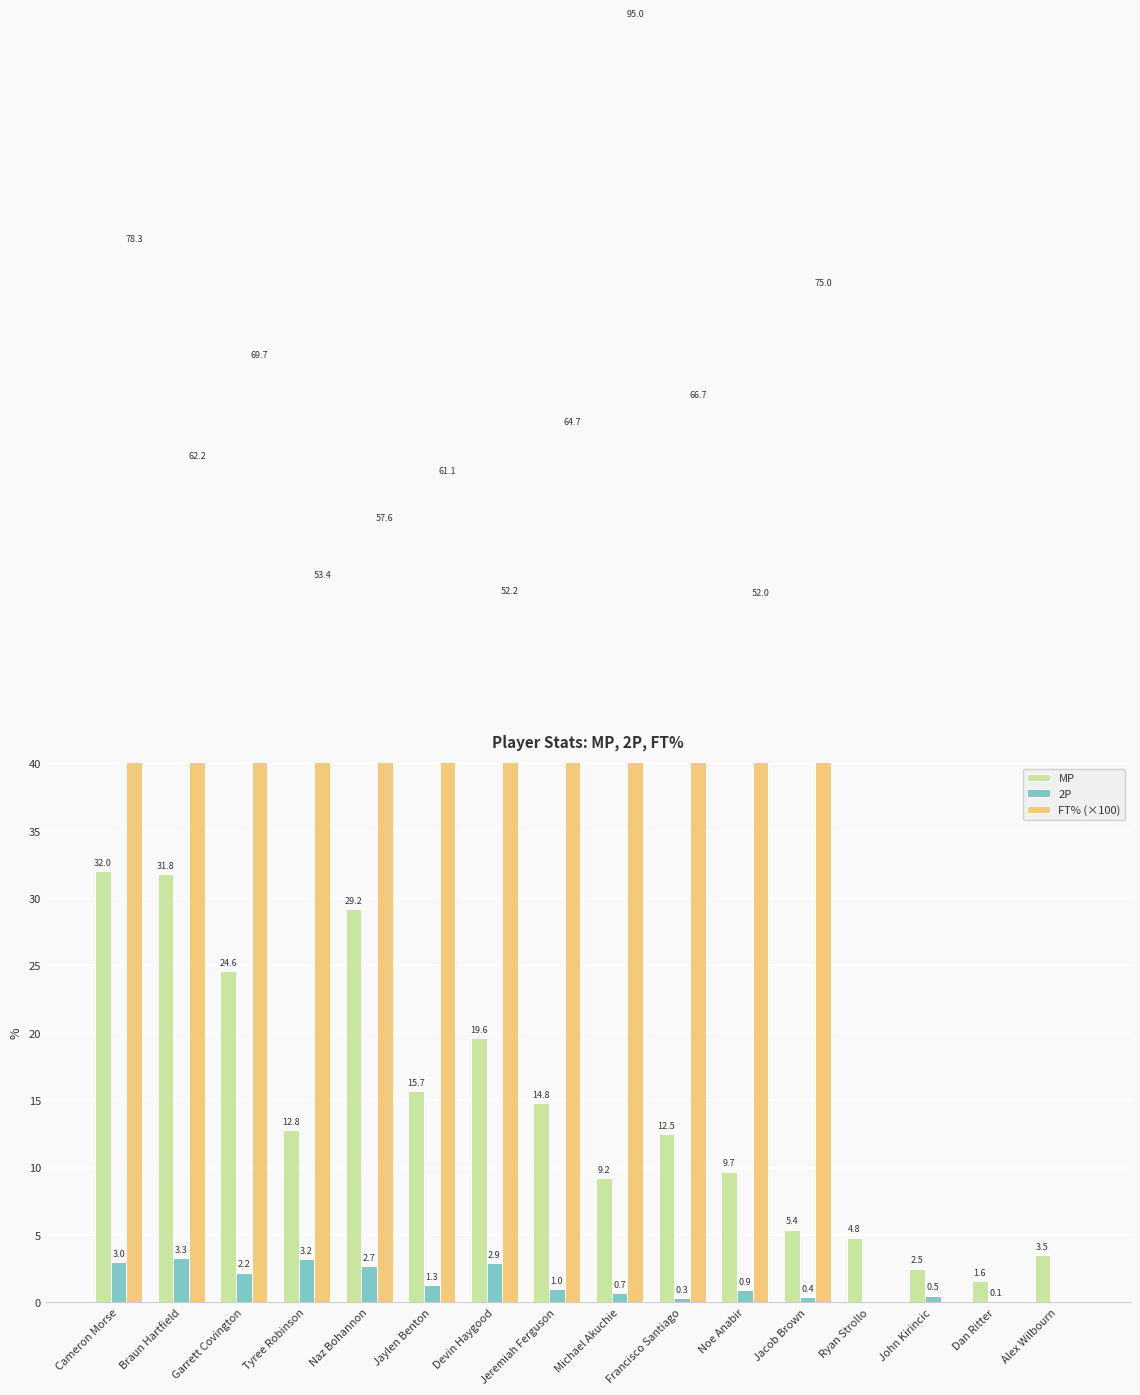

What is the label of the 10th bar from the right?

Devin Haygood